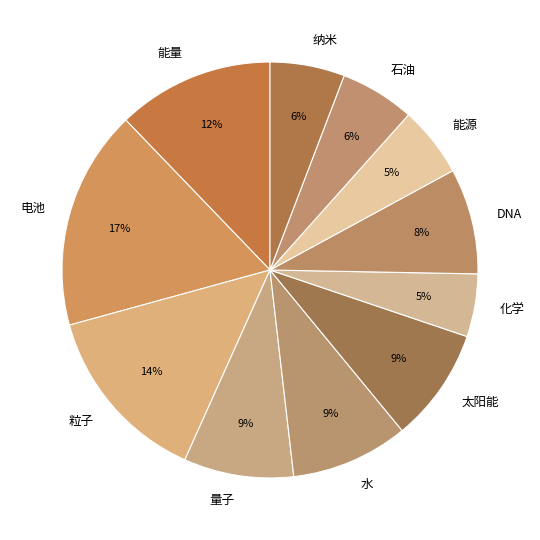

To the nearest percent, what is the combined percentage of 太阳能 and 化学?

14%